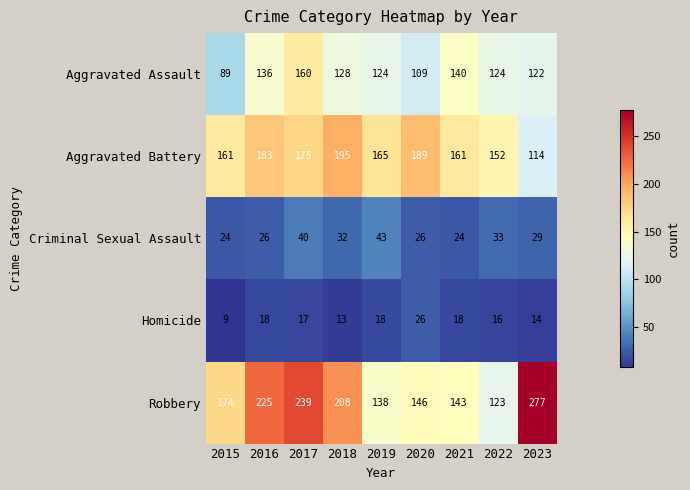

At which category is the sum across all series the highest?

2017